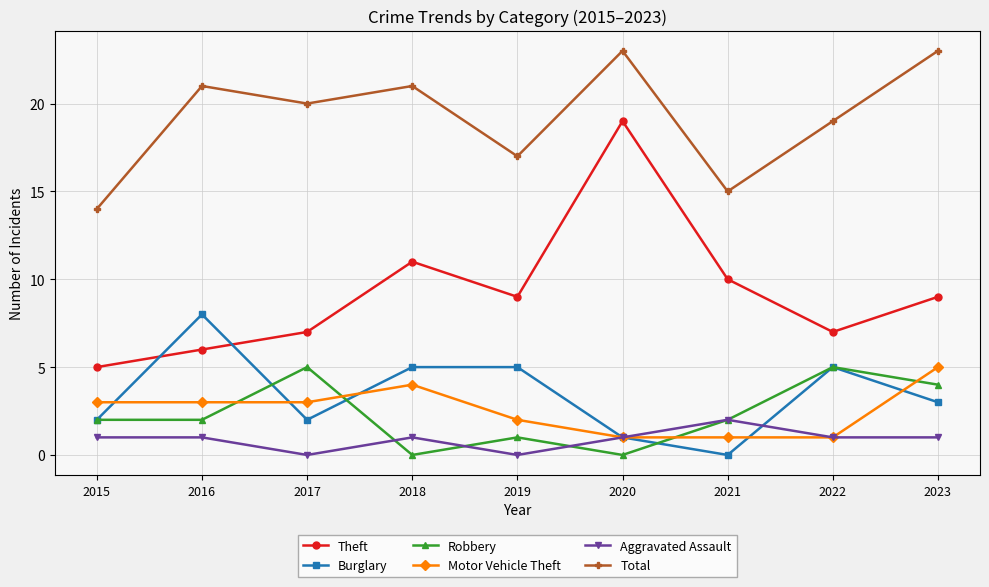

Reading left to right, extract all data points from this chart.

Theft: 5	6	7	11	9	19	10	7	9
Burglary: 2	8	2	5	5	1	0	5	3
Robbery: 2	2	5	0	1	0	2	5	4
Motor Vehicle Theft: 3	3	3	4	2	1	1	1	5
Aggravated Assault: 1	1	0	1	0	1	2	1	1
Total: 14	21	20	21	17	23	15	19	23